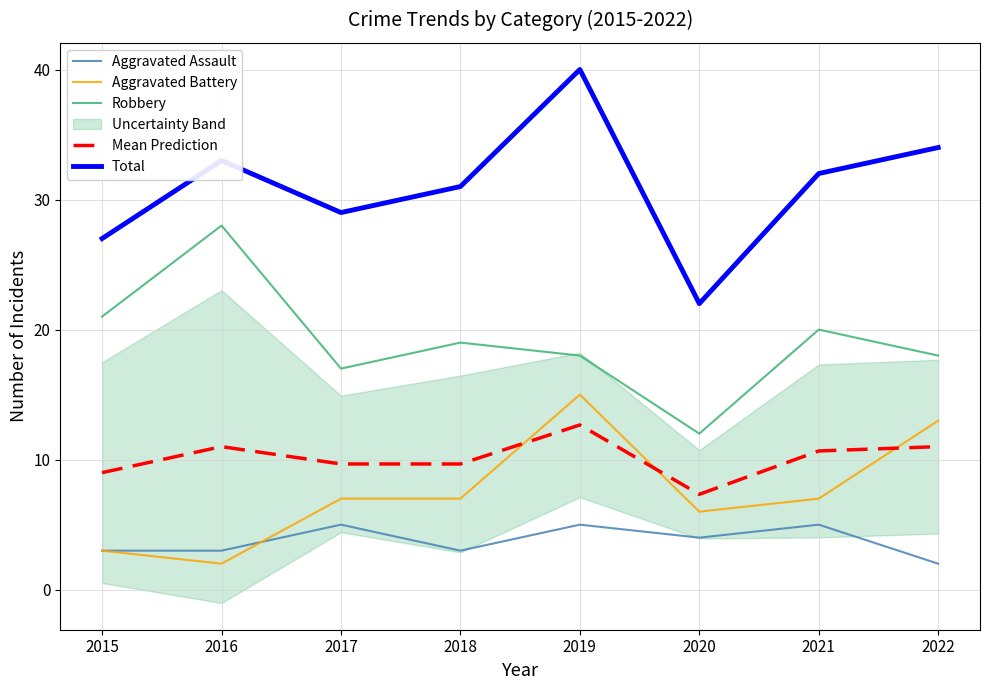

True or false: Aggravated Assault and Total intersect in this chart.

False